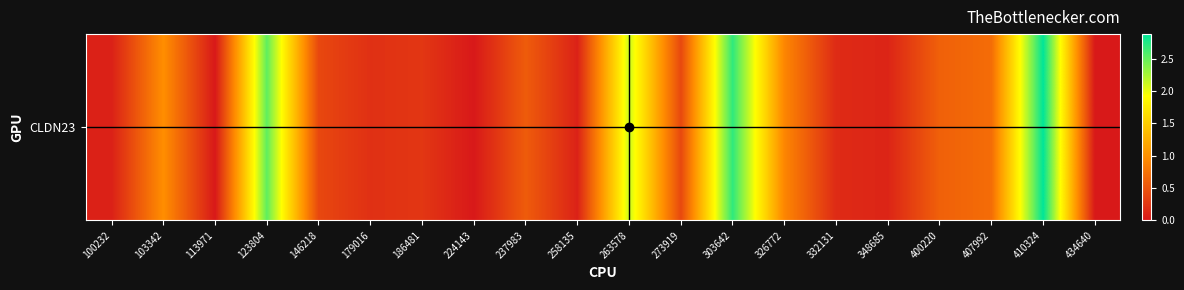

What is the change in value from 179016 to 263578?

+1.9